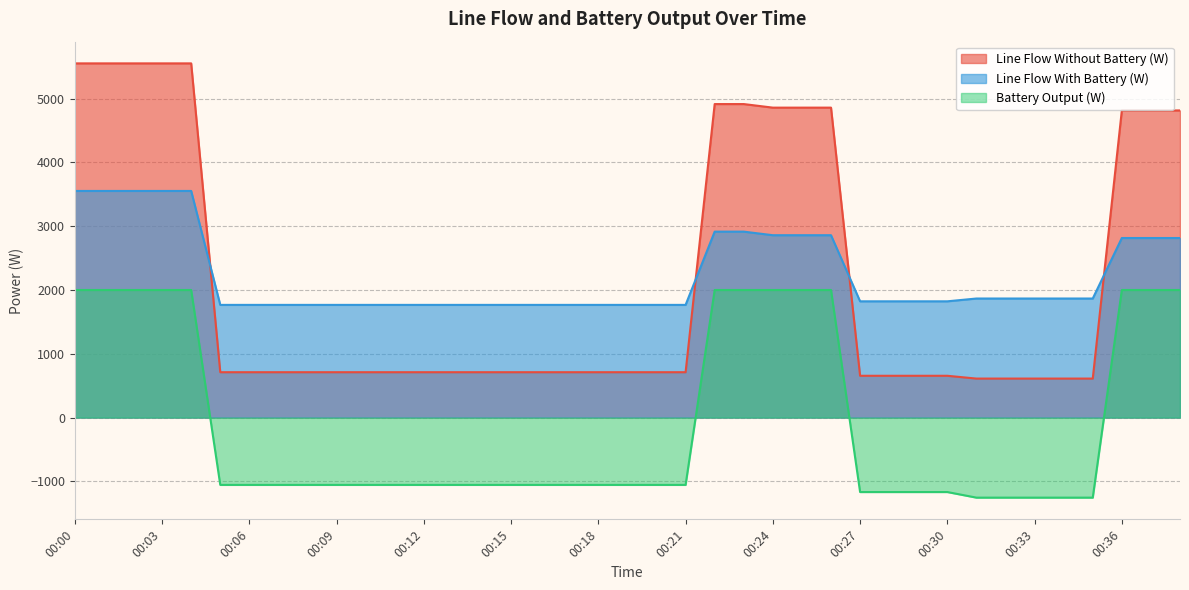

Which series has the widest spread of values?

Line Flow Without Battery (W)